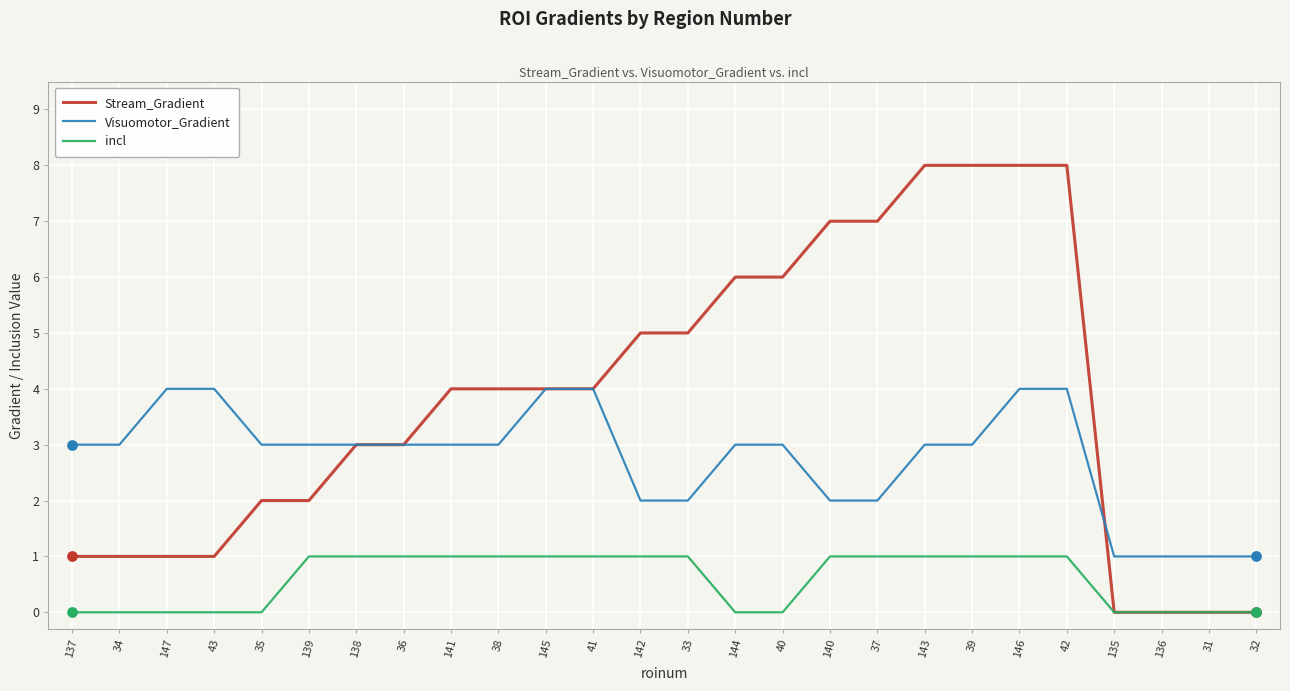

What is the total value across all series at 42?

13